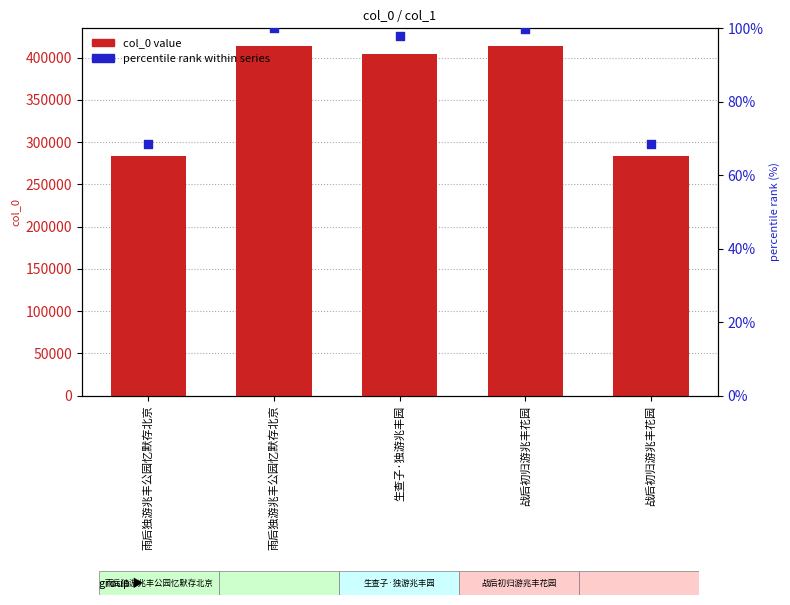

Is the value of col_0 value at 战后初归游兆丰花园 greater than the value of percentile rank within series at 生查子·独游兆丰园?

Yes